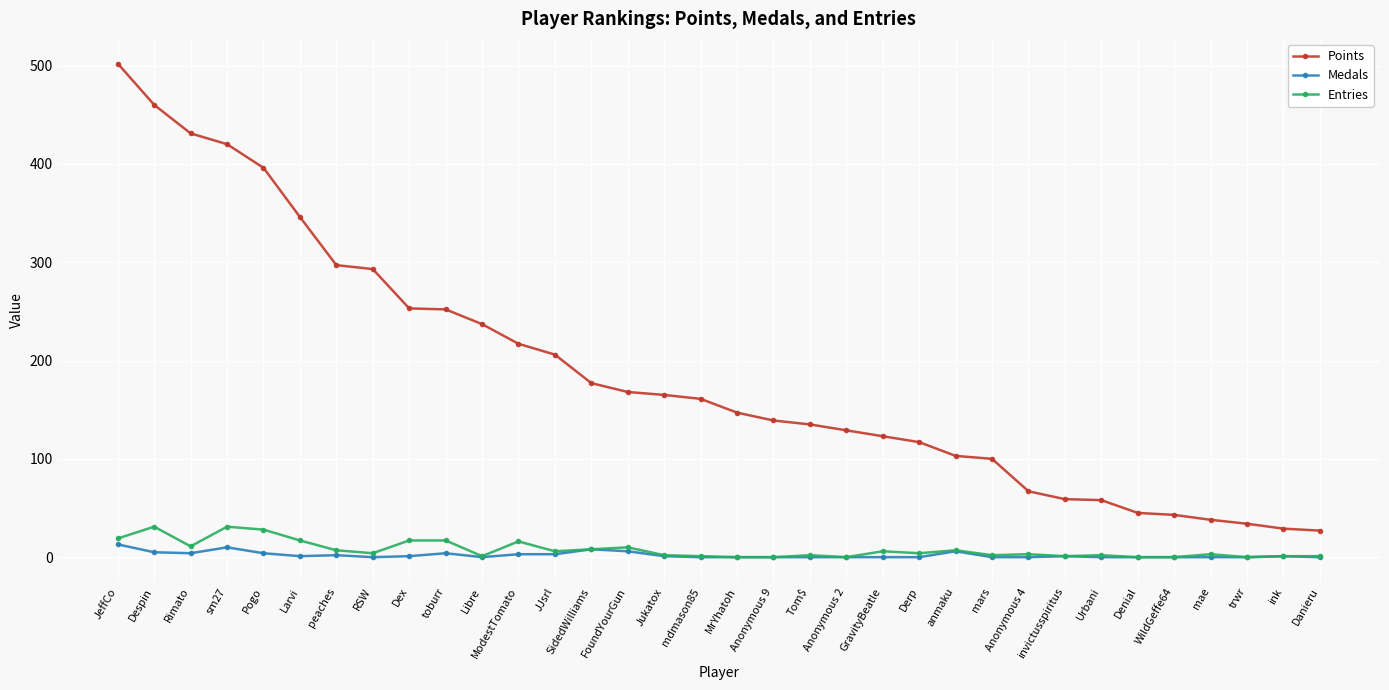

What is the maximum value shown in the chart?

502